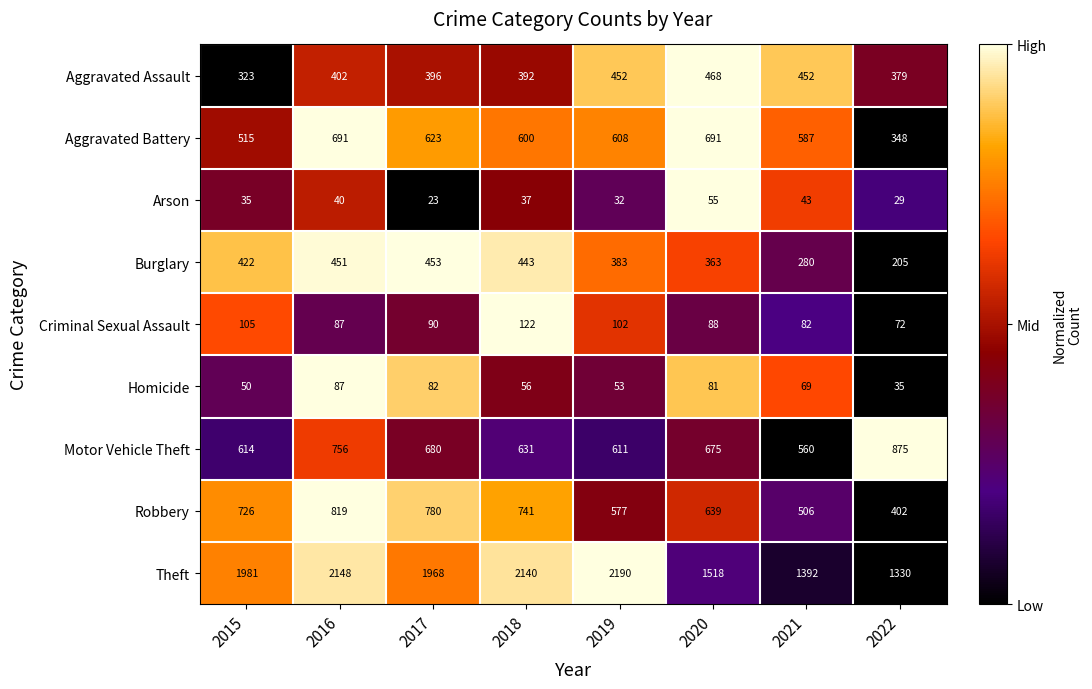

What is the difference between the Aggravated Assault values at 2020 and 2018?

76